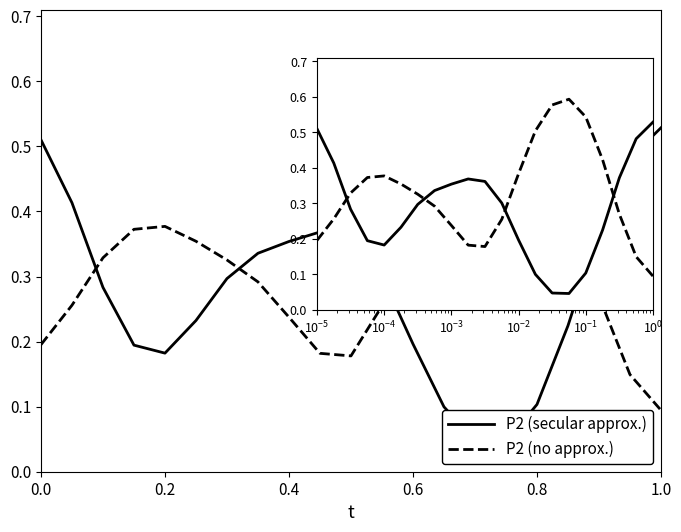

What is the sum of all P2 (secular approx.) values?

5.9